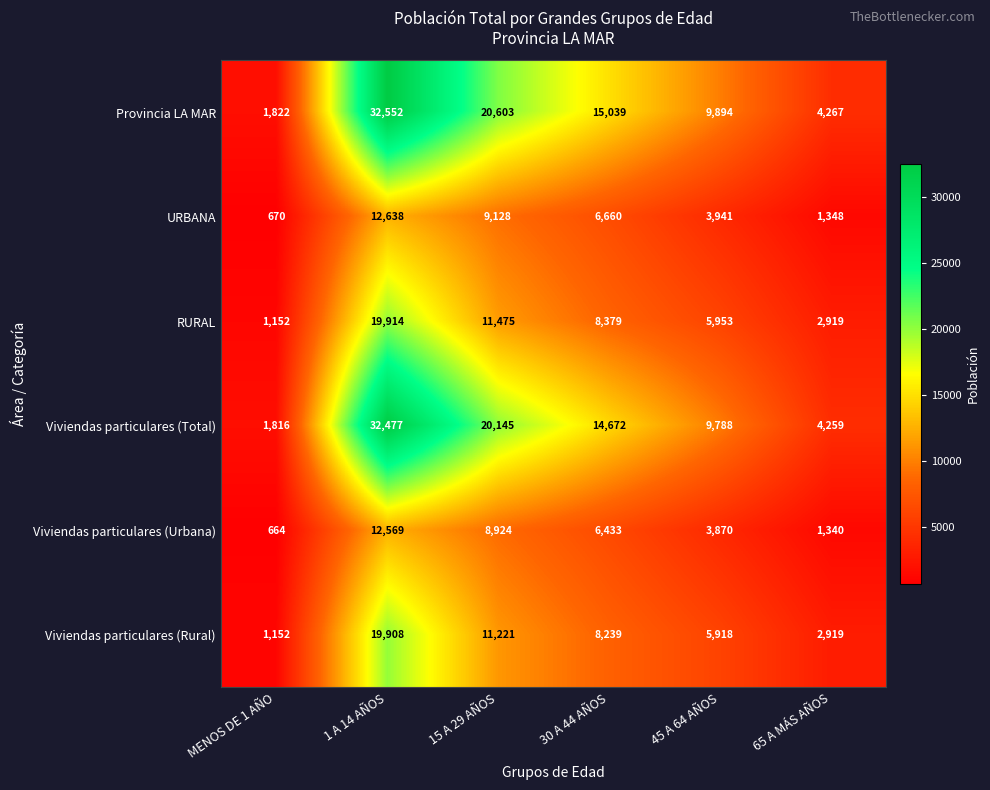

What is the lowest value of the RURAL series?

1152